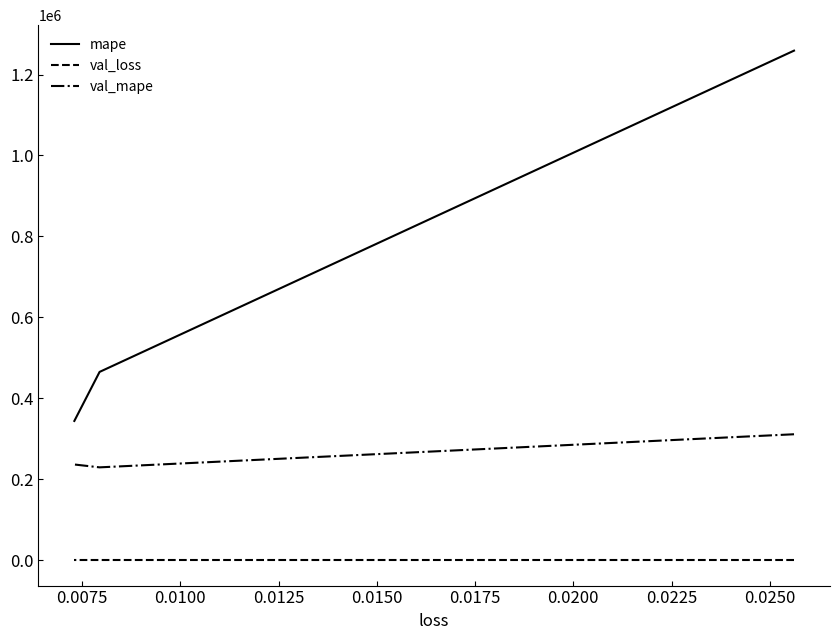

Rank the series by their maximum value, from highest to lowest.

mape, val_mape, val_loss